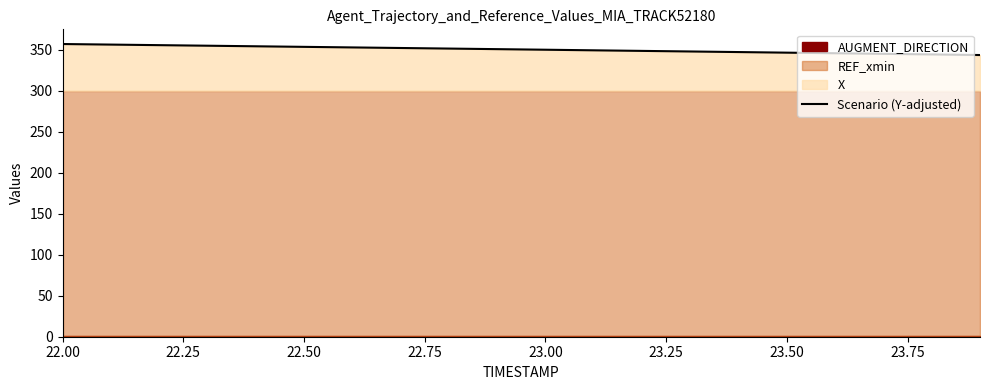

What is the maximum value for Scenario (Y-adjusted)?

356.7